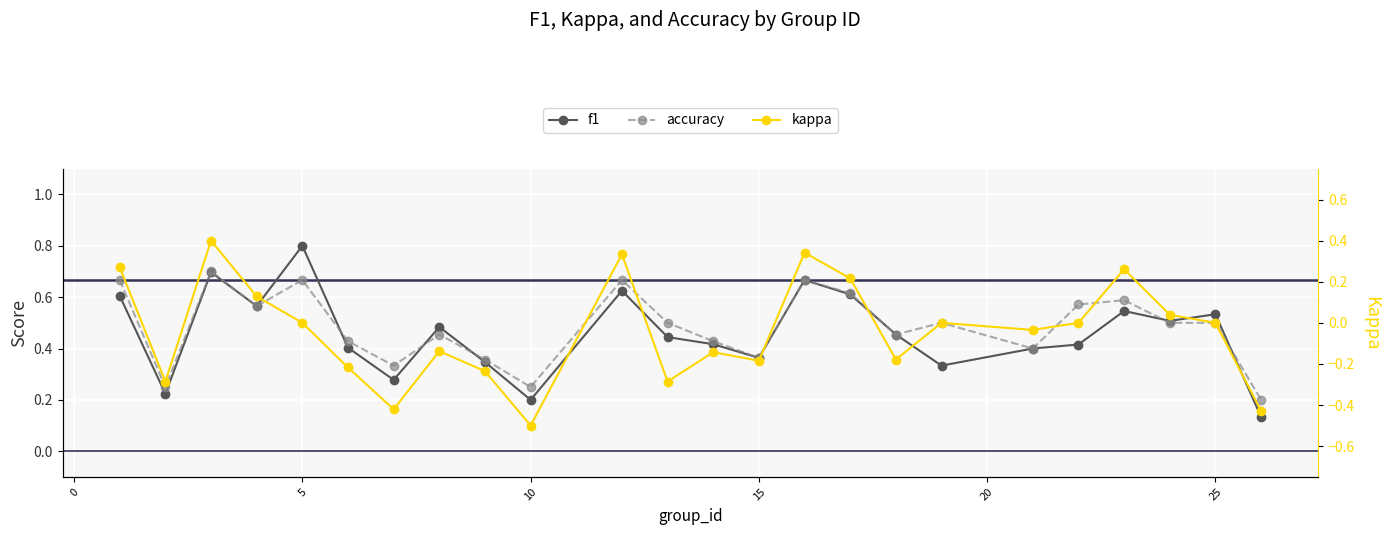

What are all the series names shown in the legend?

f1, accuracy, kappa